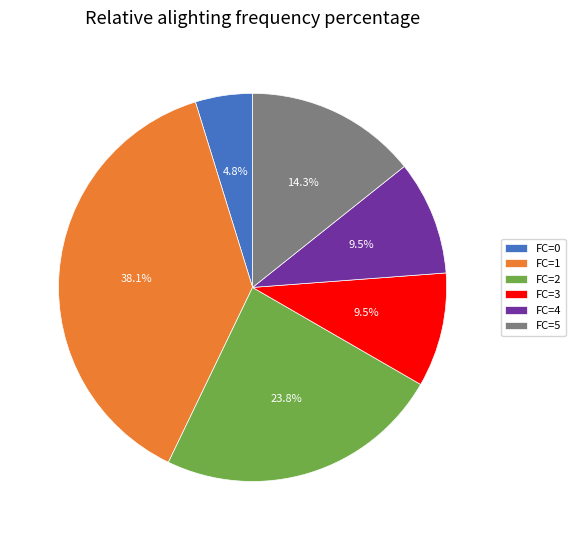

Which has a higher value, FC=1 or FC=4?

FC=1